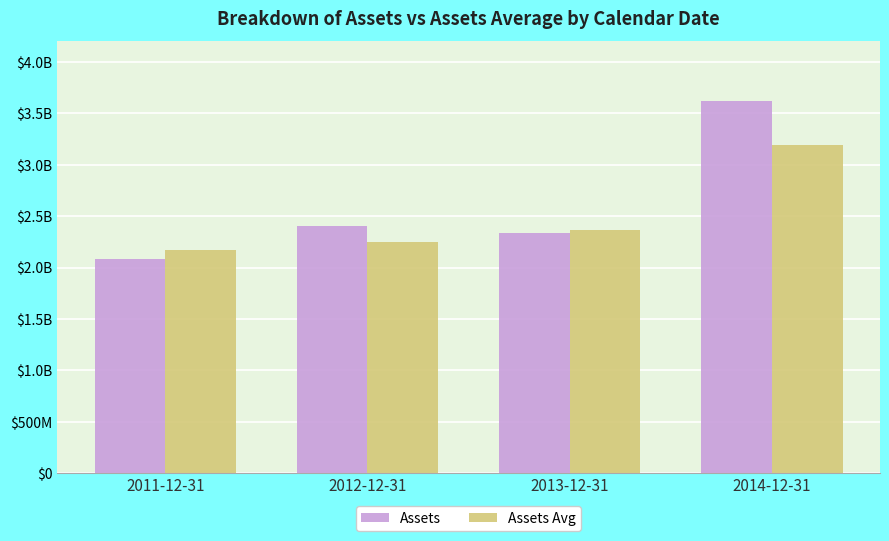

Does the chart contain any negative values?

No